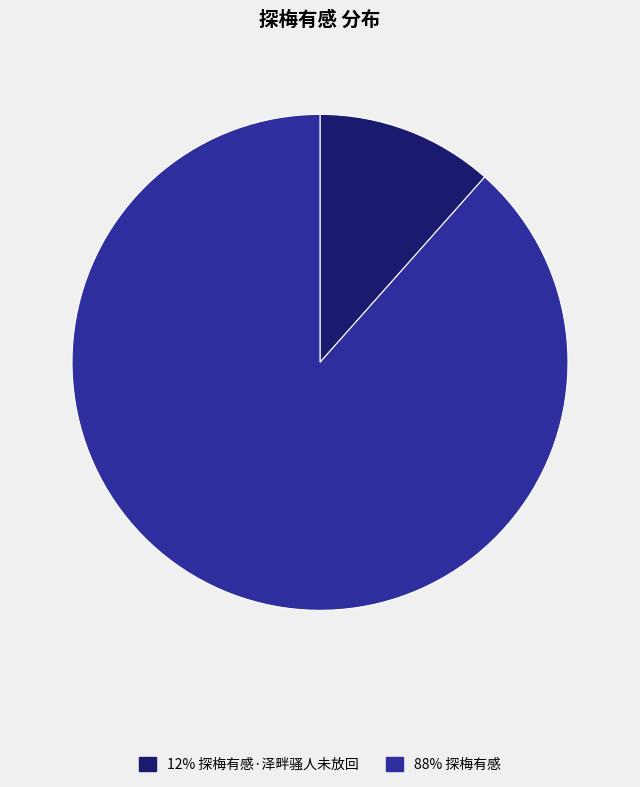

Is it true that 88% 探梅有感 is 88% of the pie?

True